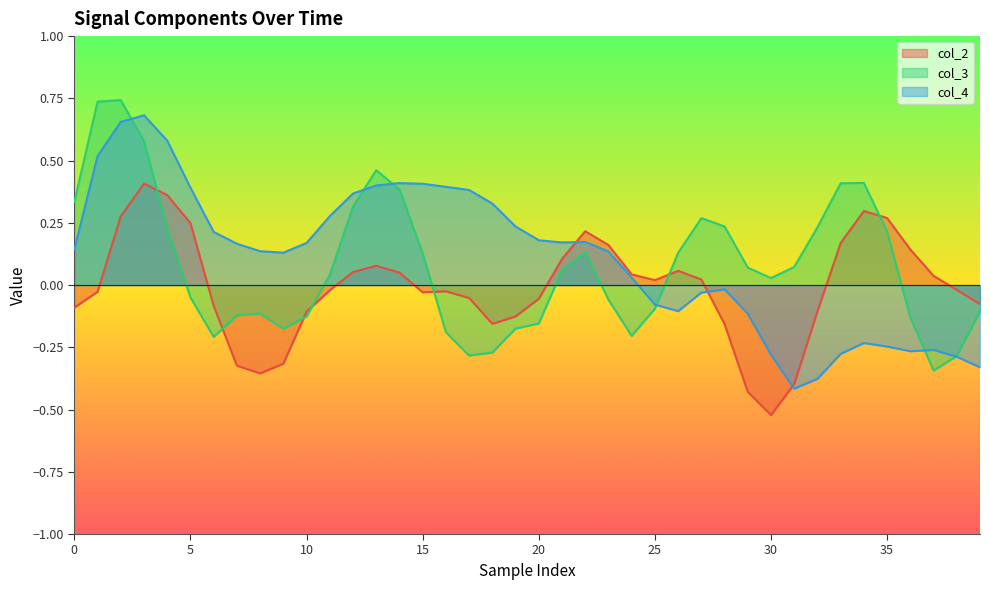

Which has a higher value, 31 or 34?

34